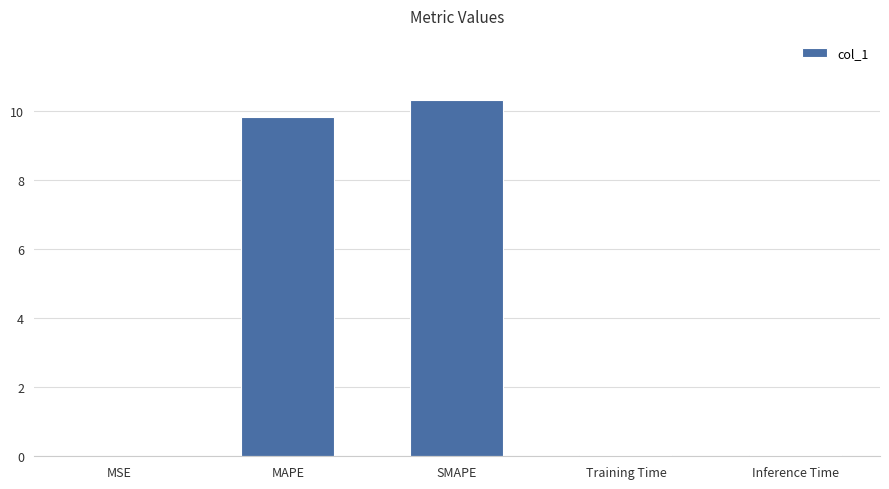

Which label corresponds to the largest value in the chart?

SMAPE